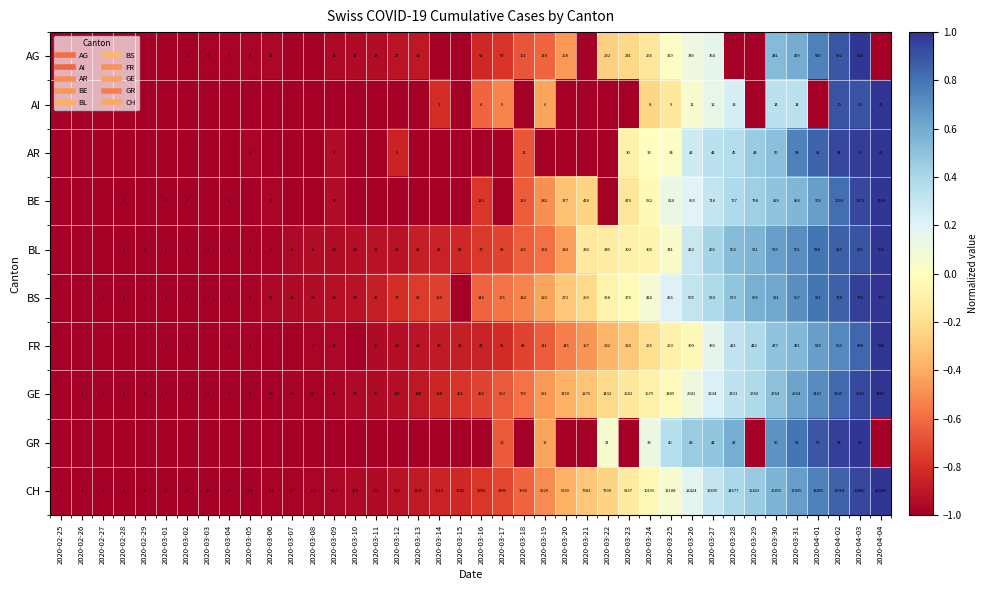

At which label is GR closest to 0?

2020-03-22